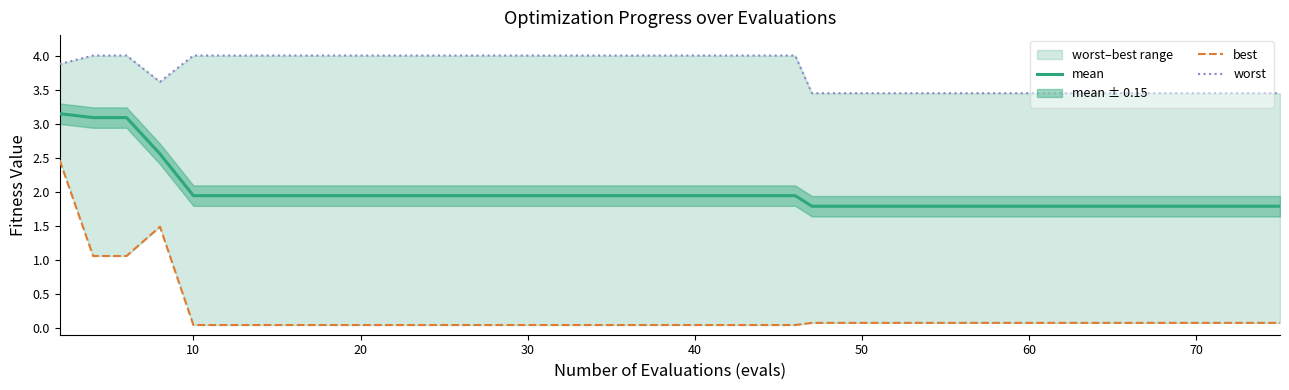

What is the minimum value for mean?

1.8